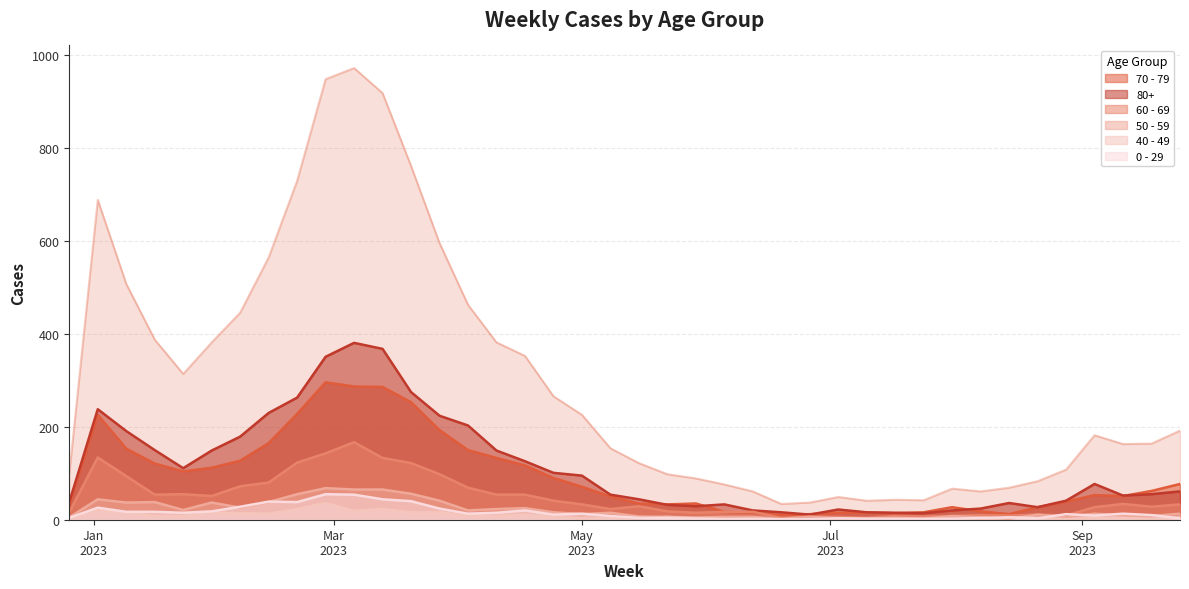

At which category does the chart reach its minimum across all series?

2023-06-26